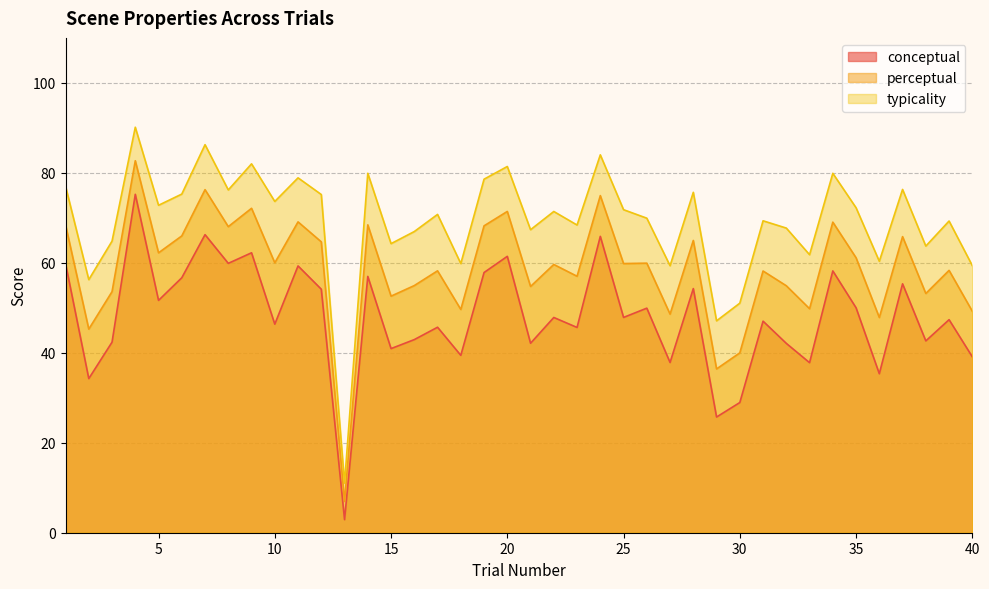

Where is perceptual nearest to the value 44?

2